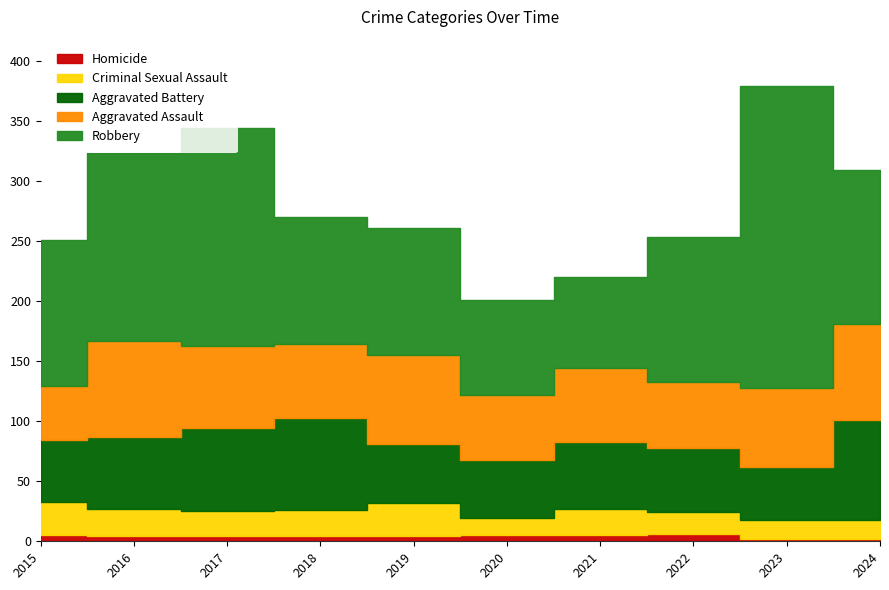

What are all the series names shown in the legend?

Homicide, Criminal Sexual Assault, Aggravated Battery, Aggravated Assault, Robbery